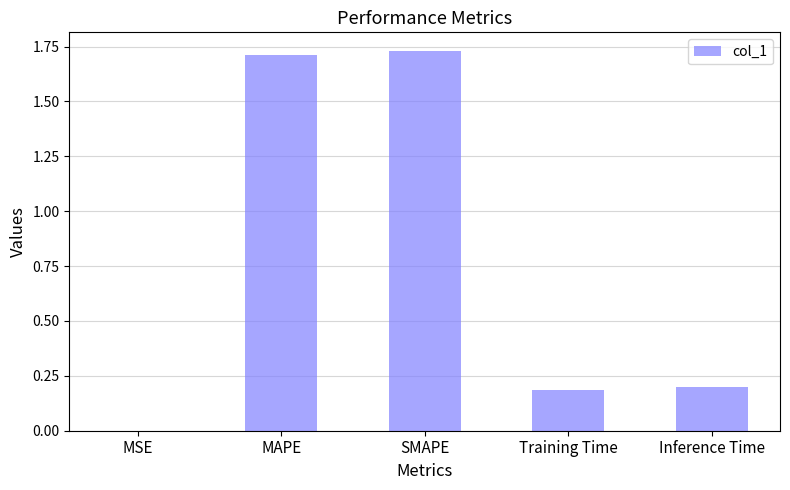

Read the value at Training Time.

0.2